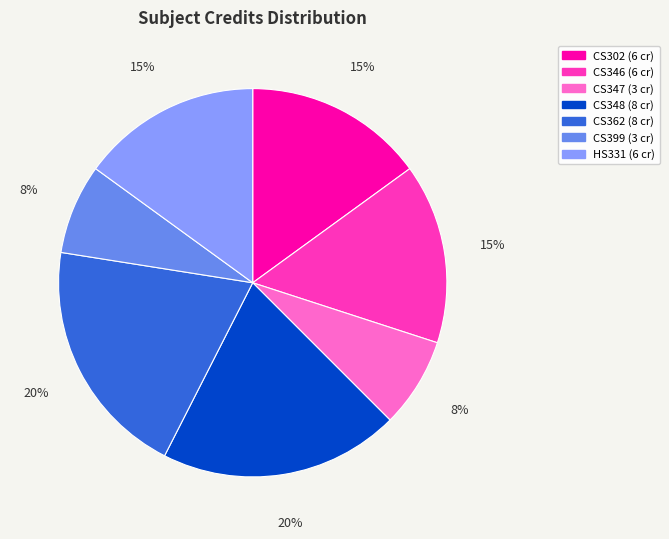

Is there any slice that represents more than half of the pie?

No